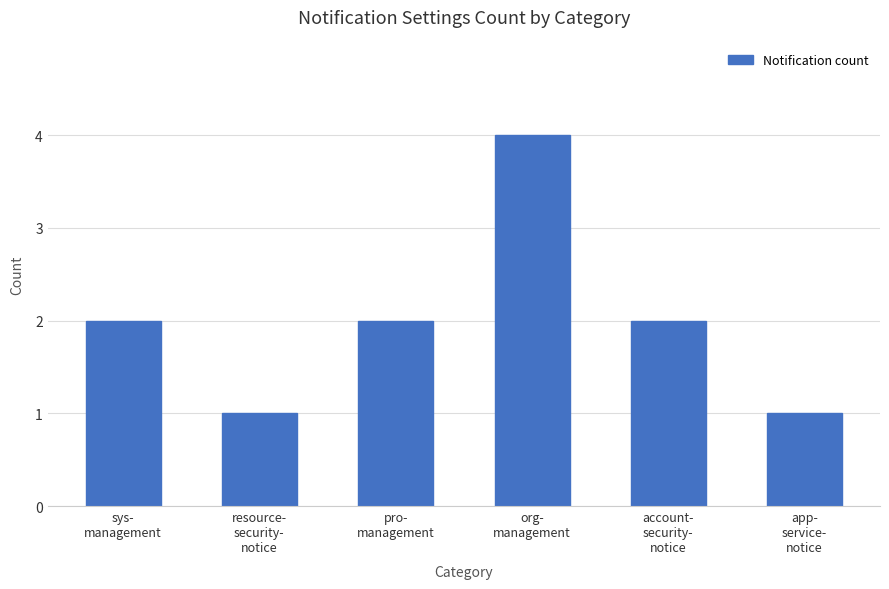

What is the value of the 6th bar from the left?

1